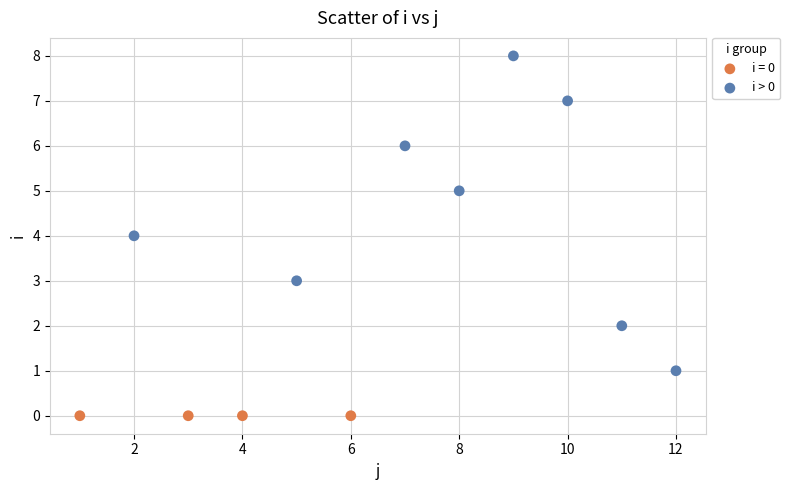

Which series reaches the maximum Y coordinate?

i > 0